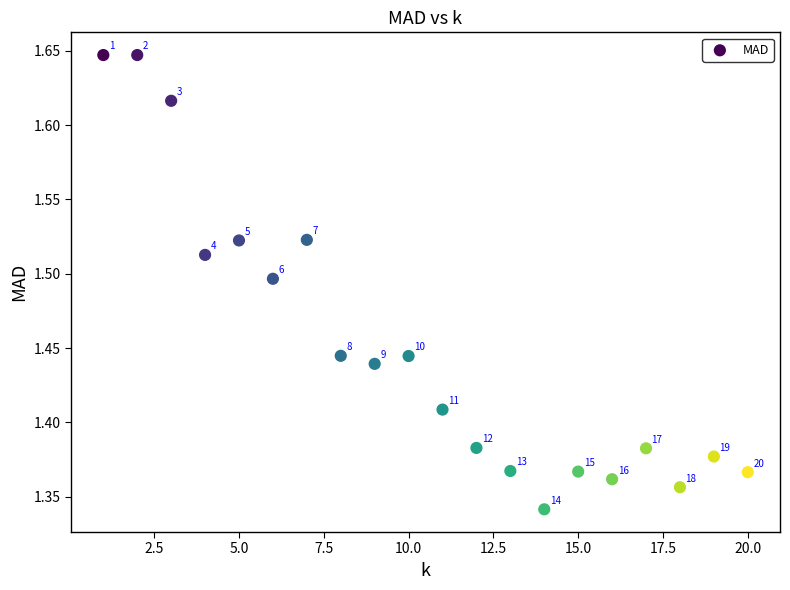

What is the range of X values (max minus min)?

19.0